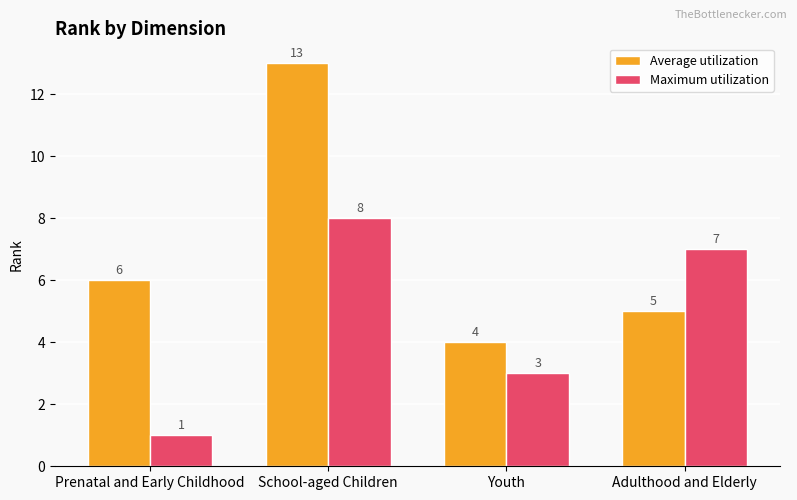

At which label is Maximum utilization closest to 4?

Youth